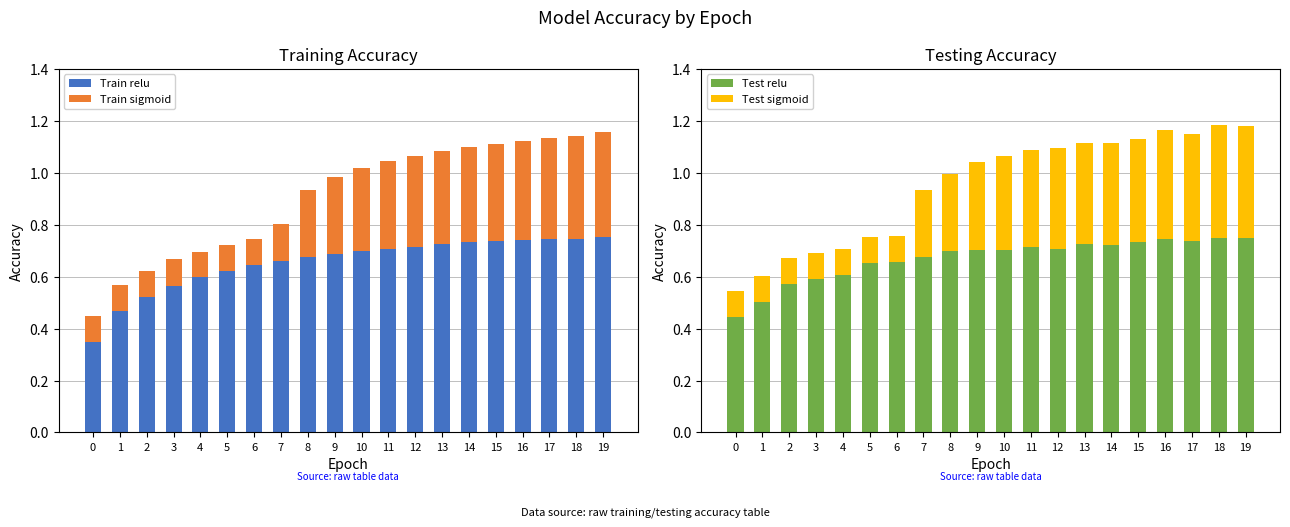

What is the value of the Test relu bar at the 5th from the left?

0.6